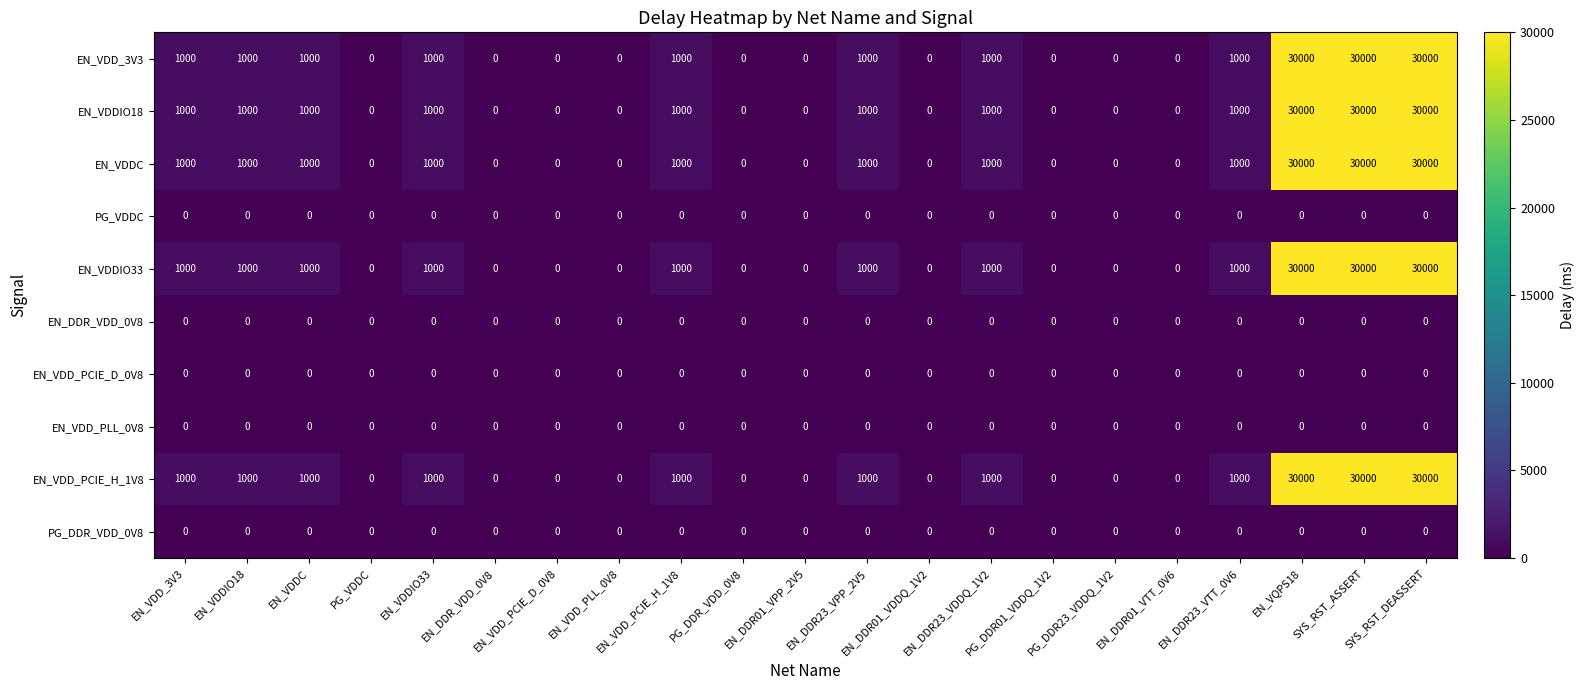

At how many categories does at least one series exceed 27035?

3